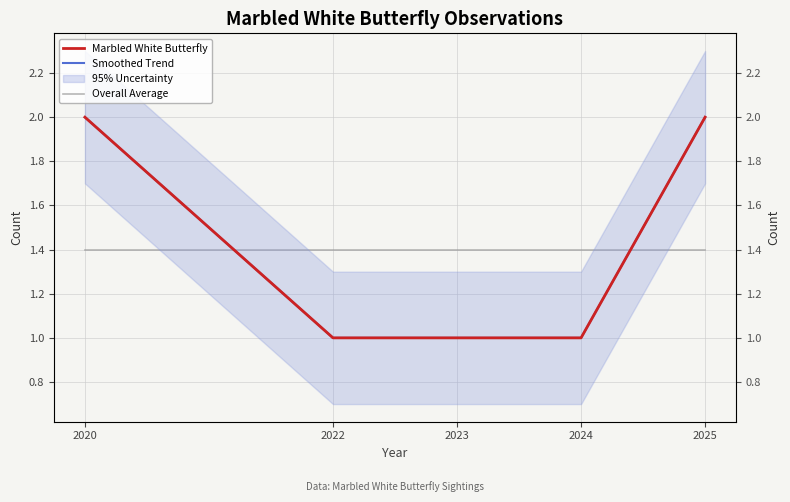

True or false: Marbled White Butterfly and Smoothed Trend intersect in this chart.

False